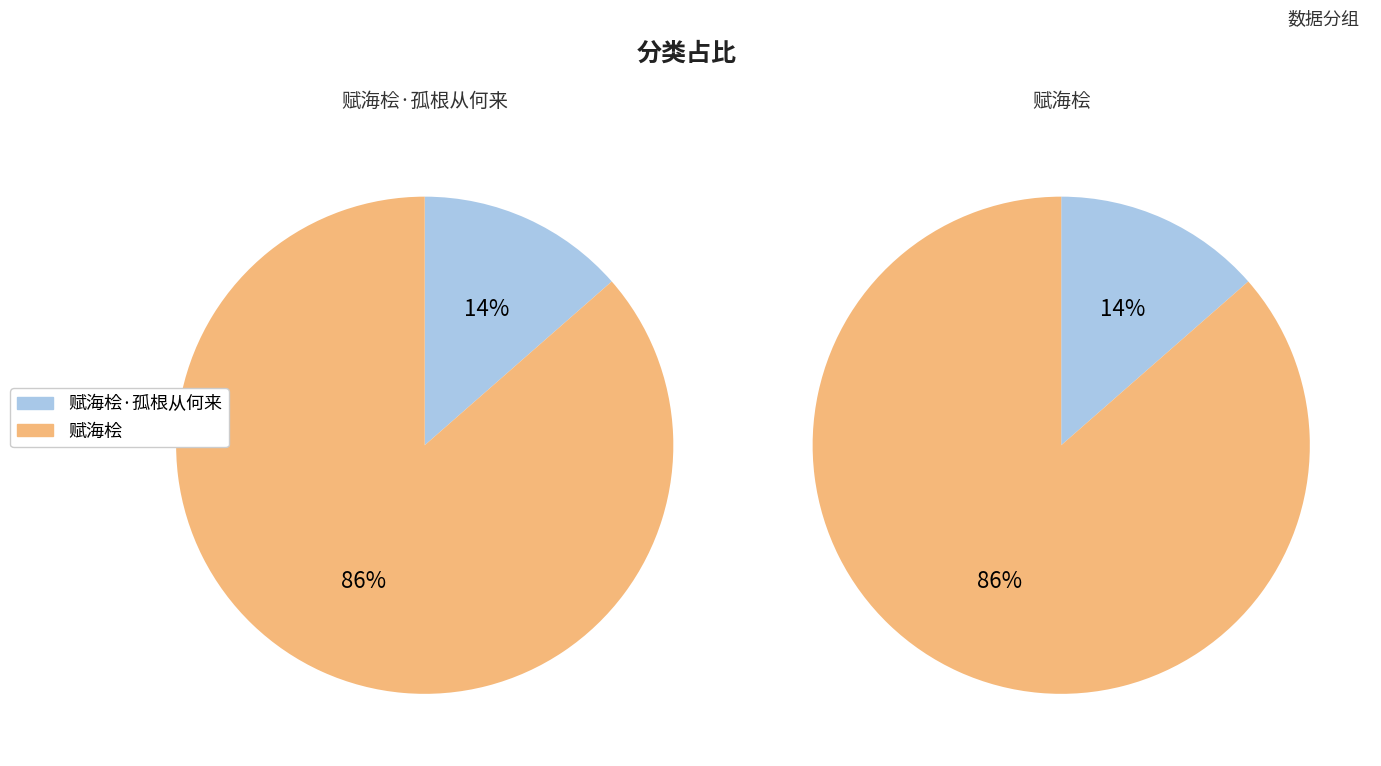

Which slice is the largest?

赋海桧